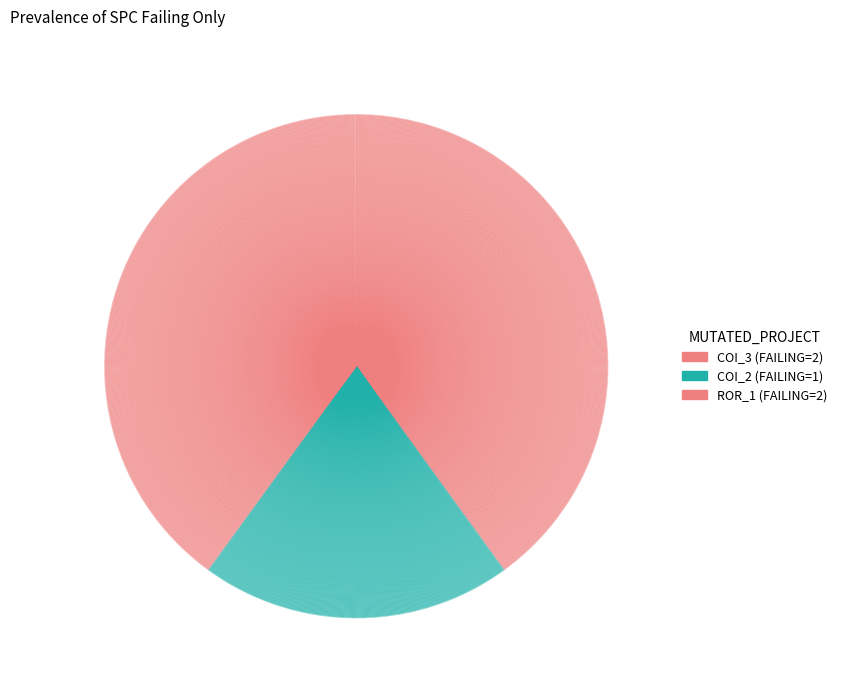

How many segments does this pie chart have?

3